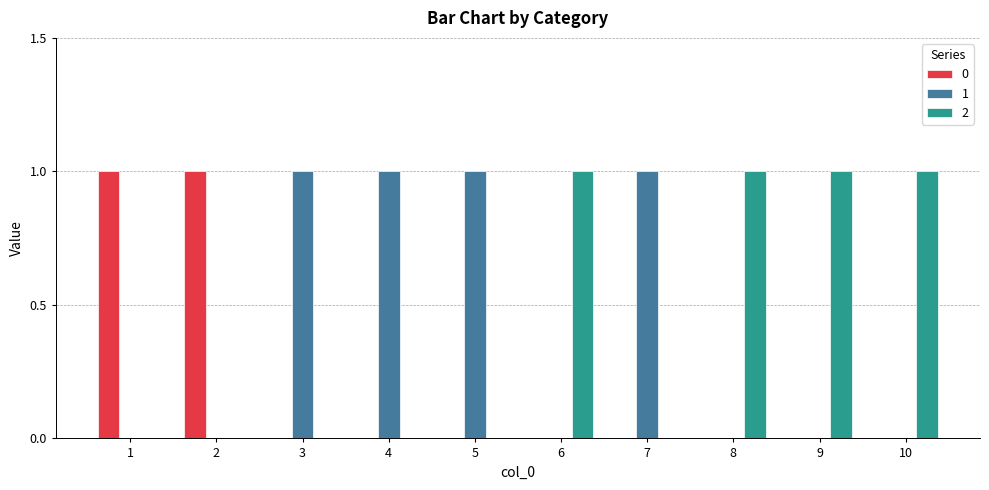

Read the 2 value at 6.

1